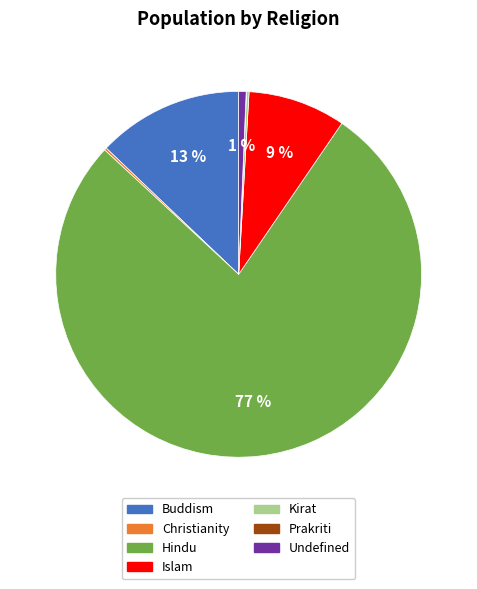

To the nearest percent, what is the difference between the largest and smallest slice percentages?

77%